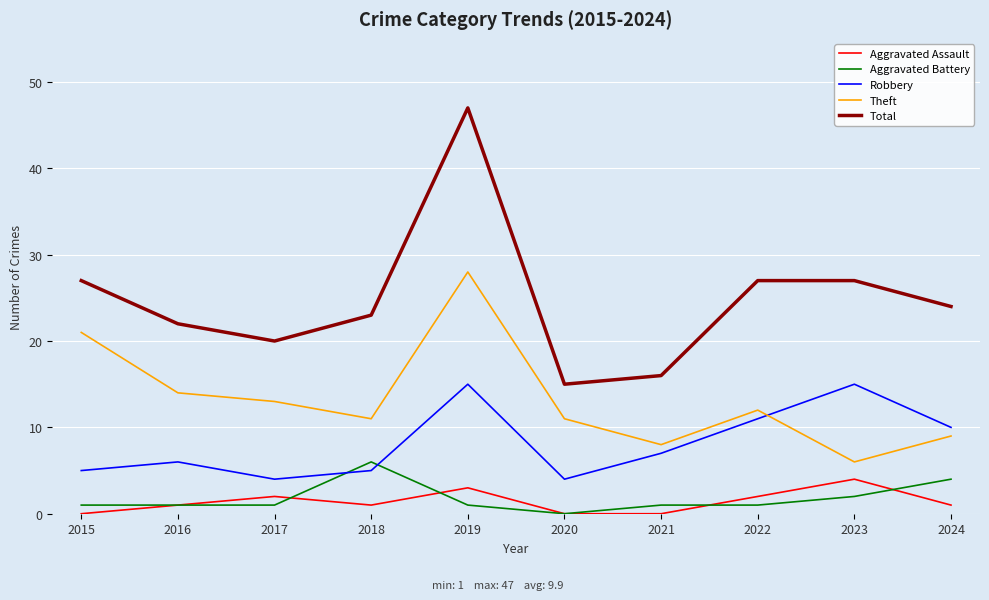

Rank the series by their maximum value, from lowest to highest.

Aggravated Assault, Aggravated Battery, Robbery, Theft, Total